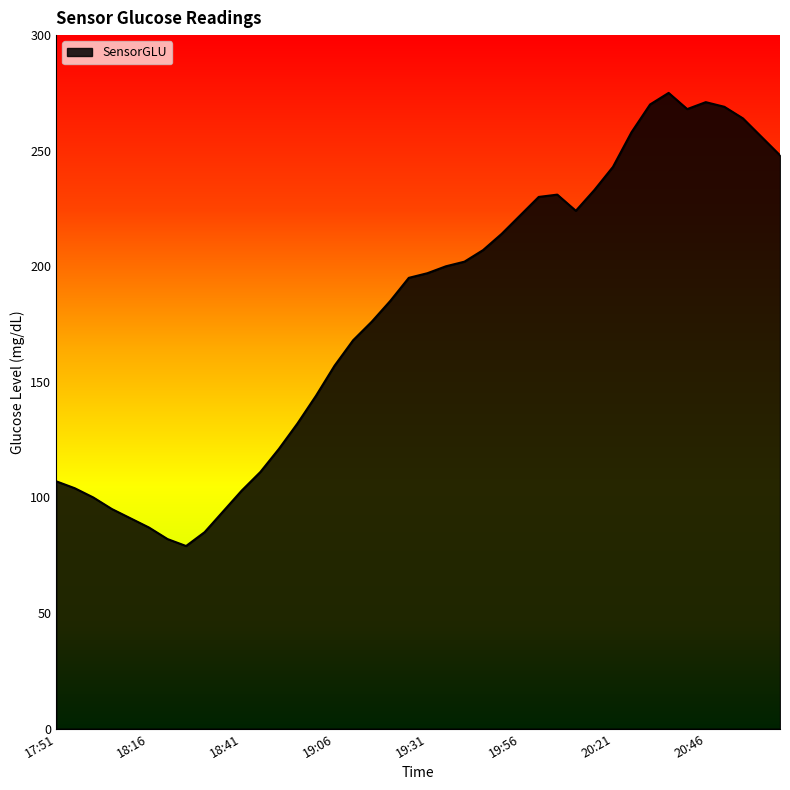

What is the smallest value displayed?

79